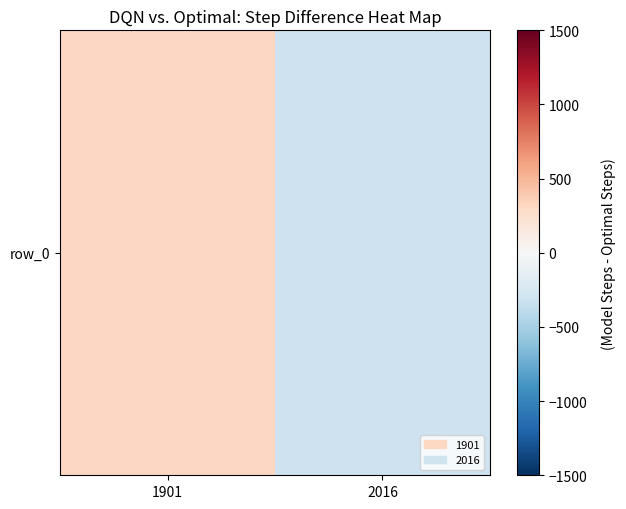

List the labels in order of value, largest first.

1901, 2016